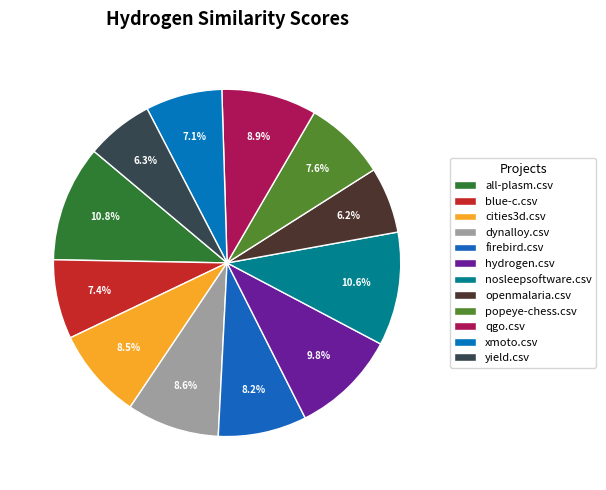

True or false: yield.csv accounts for 18% of the total.

False